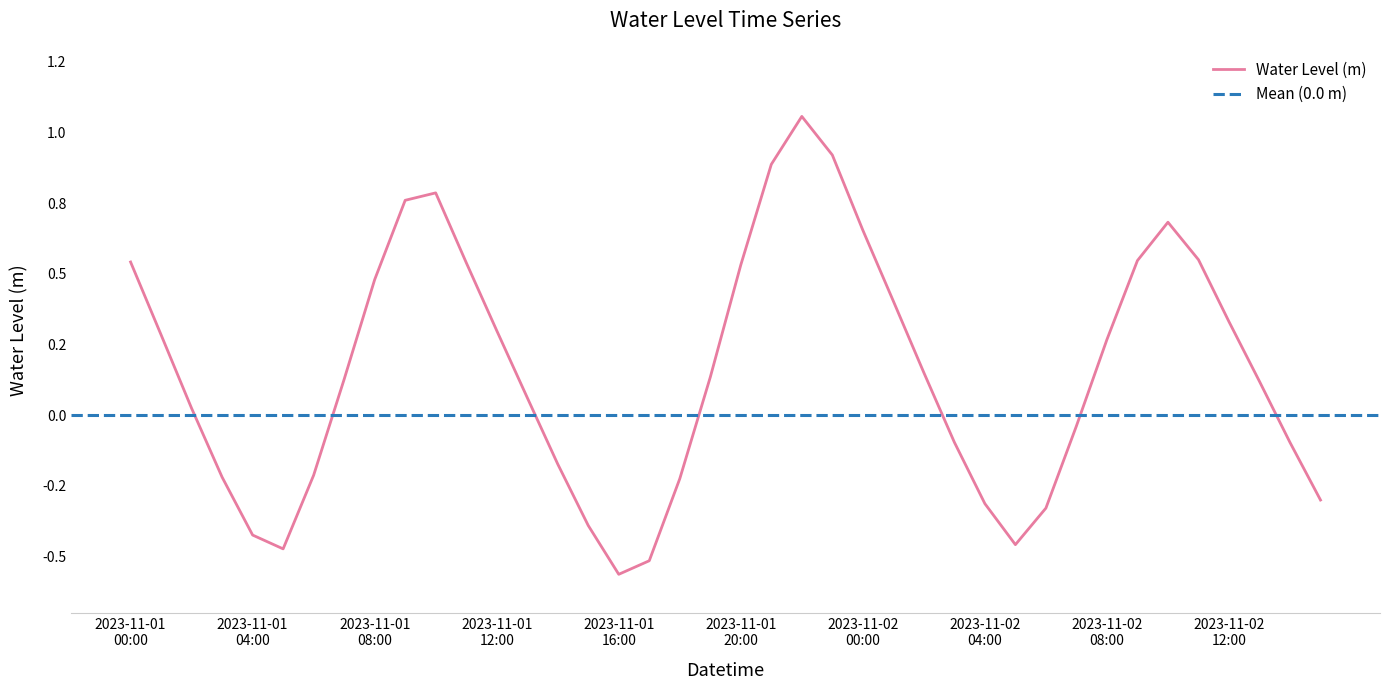

What is the maximum value shown in the chart?

1.1